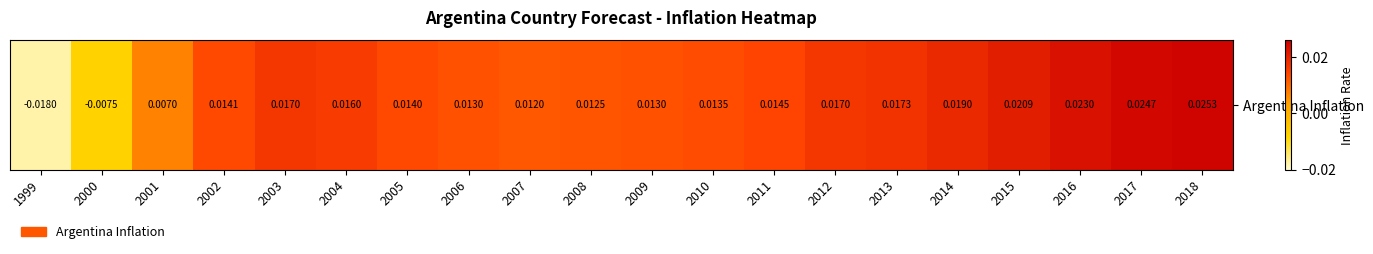

True or false: the data shows 0.0 at 2016.

False